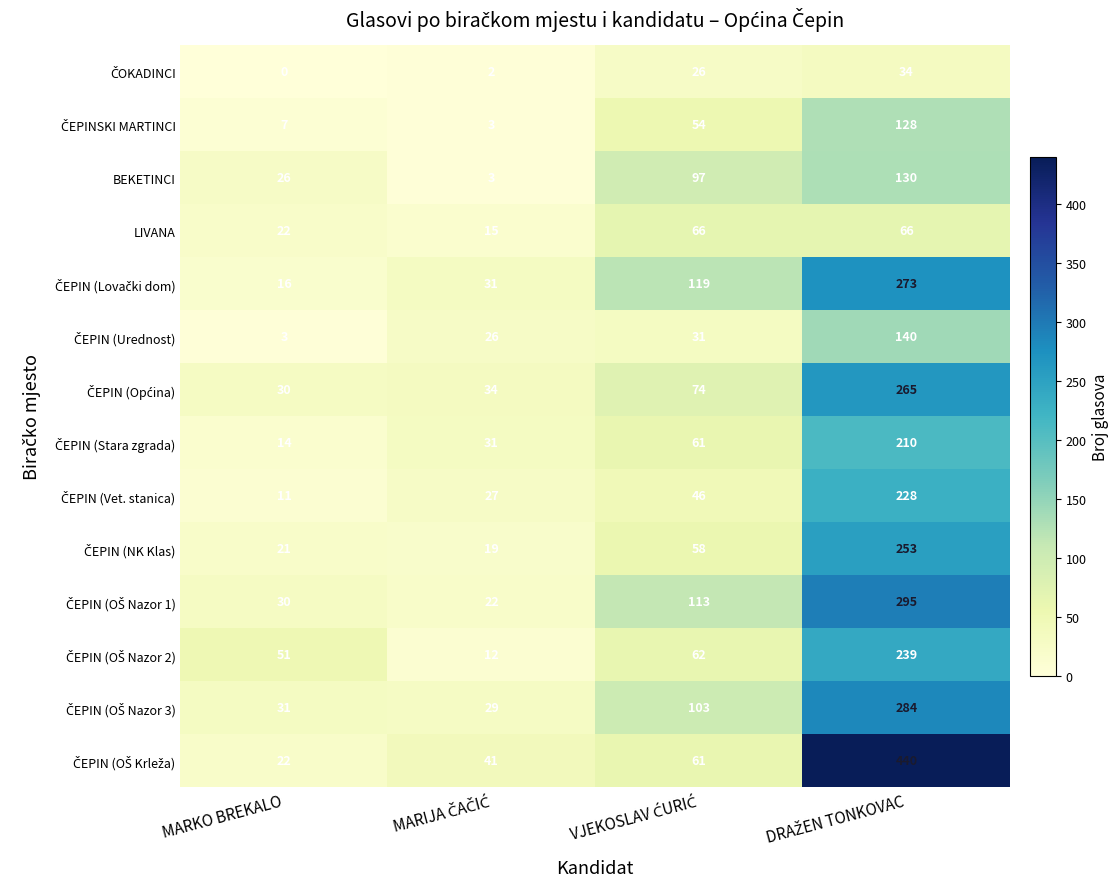

What is the maximum value shown in the chart?

440